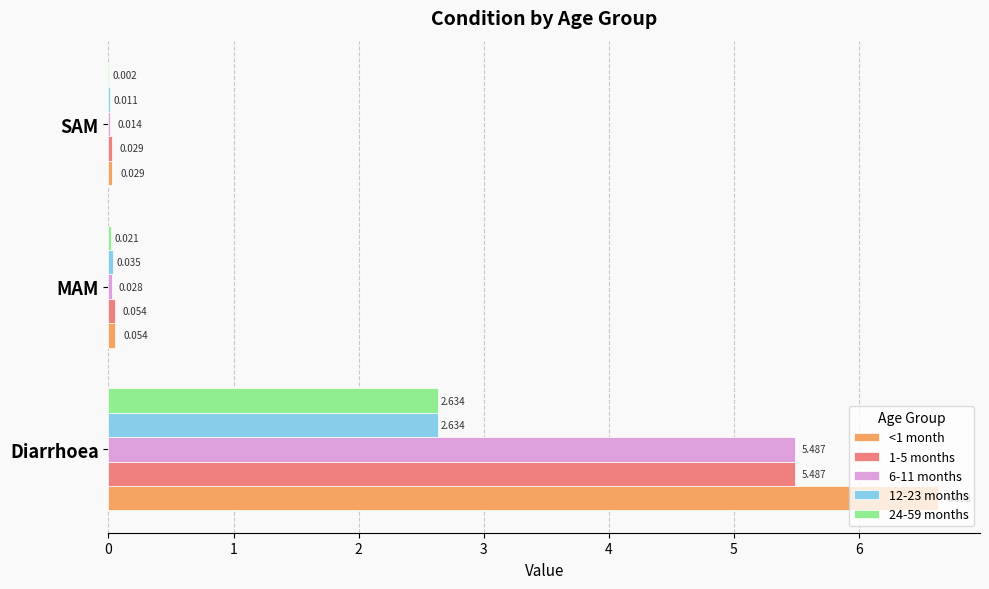

What is the average value of the 1-5 months series?

1.9